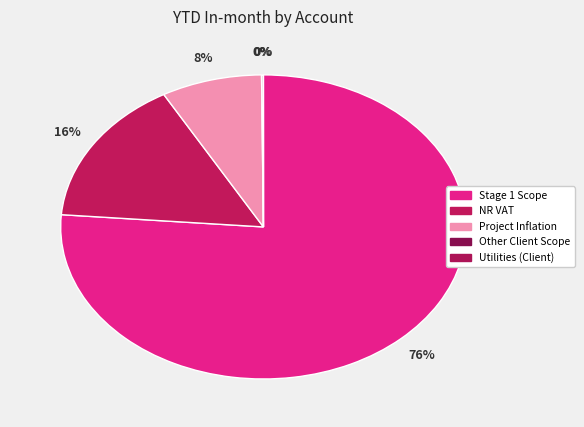

Is the sum of Utilities (Client) and Other Client Scope greater than half?

No